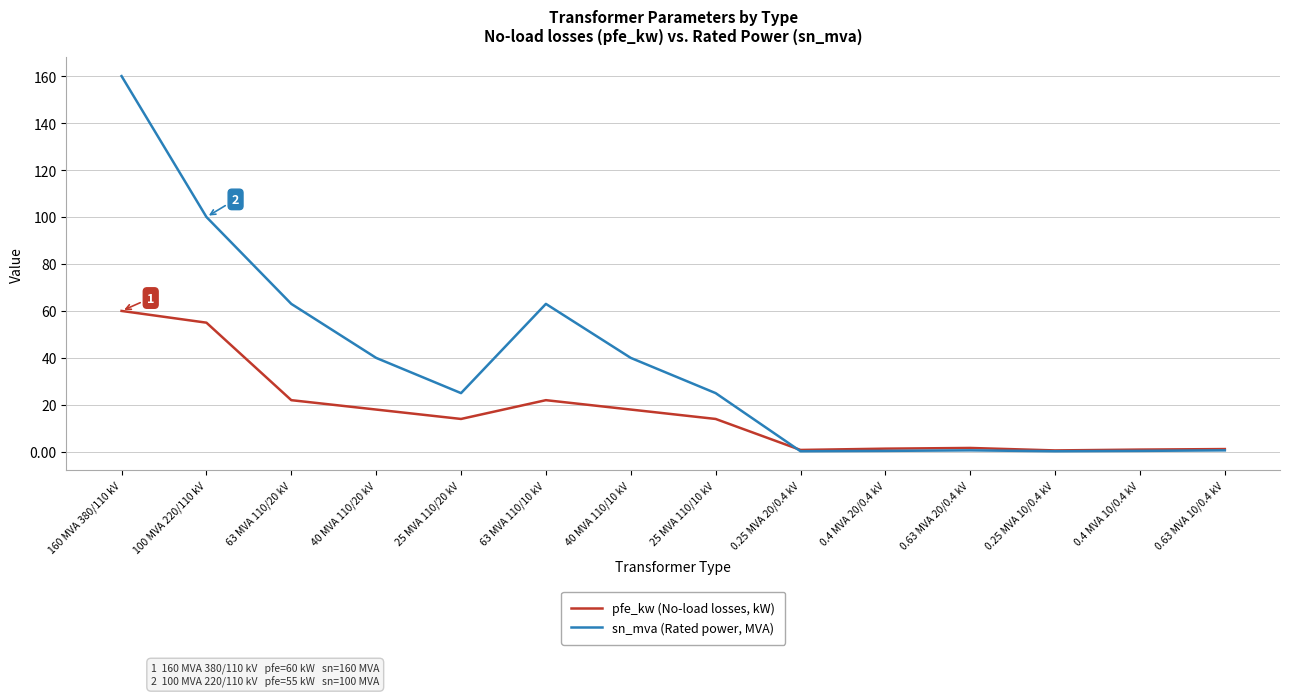

What is the sum of all pfe_kw (No-load losses, kW) values?

229.5